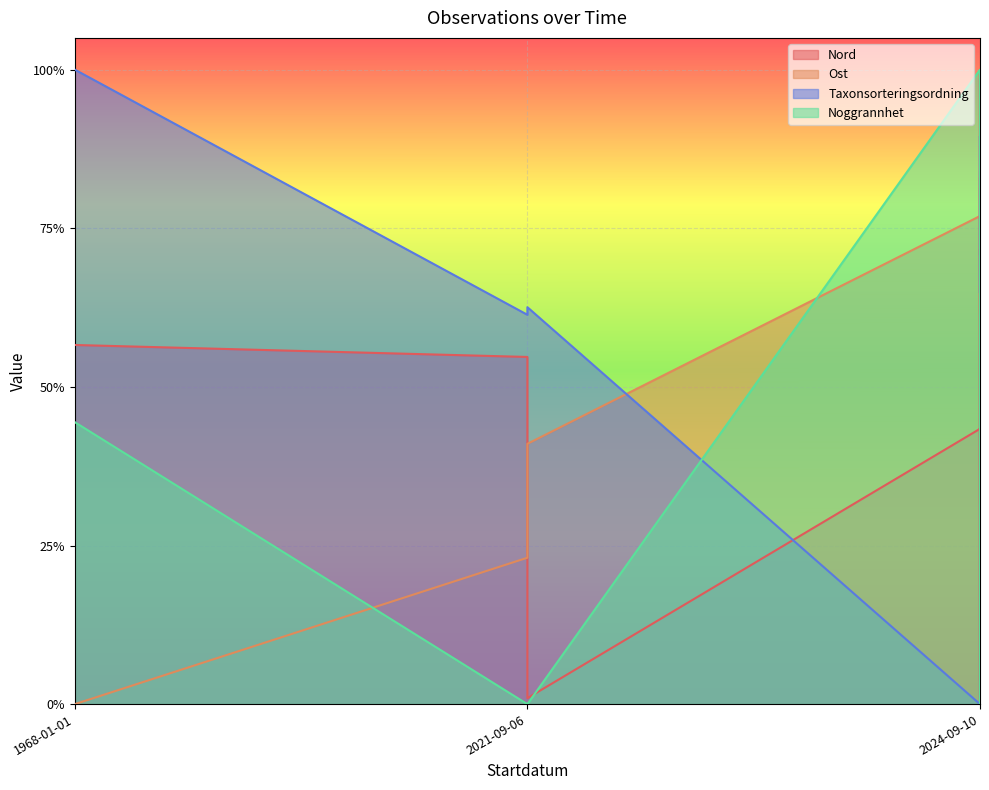

What is the maximum value shown in the chart?

1.0